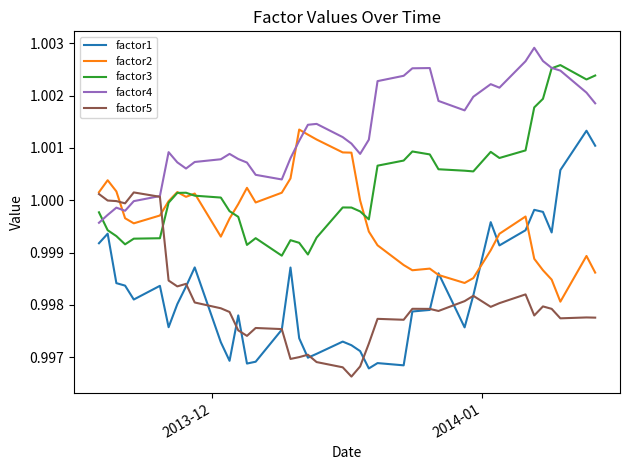

Which series has the largest total across all categories?

factor4